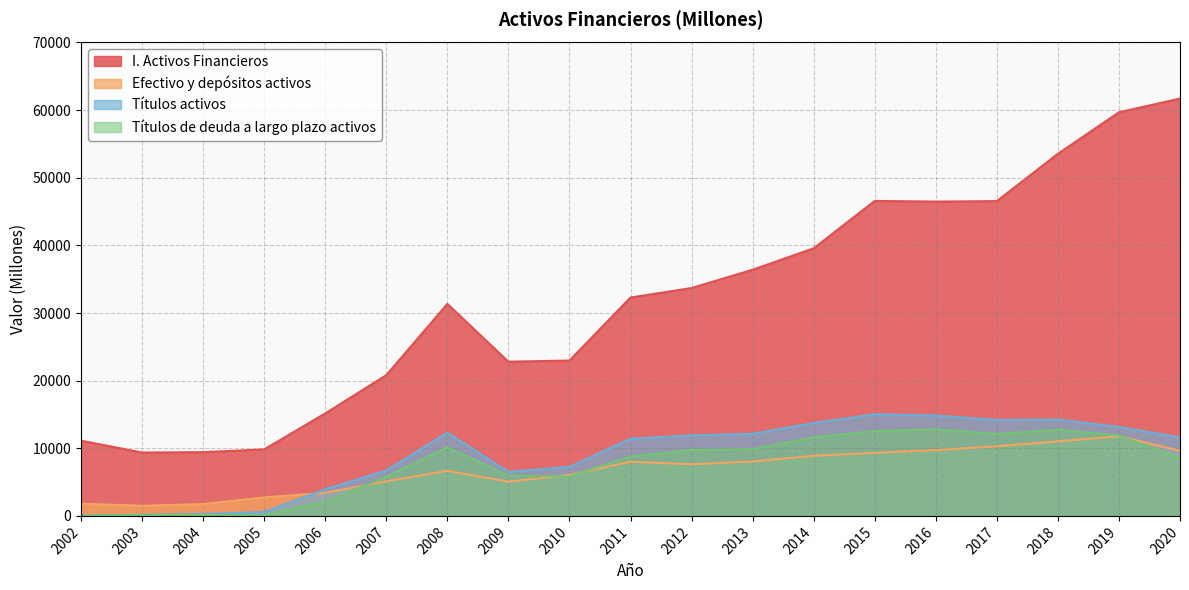

Between 2007 and 2010, which series saw the biggest shift?

I. Activos Financieros